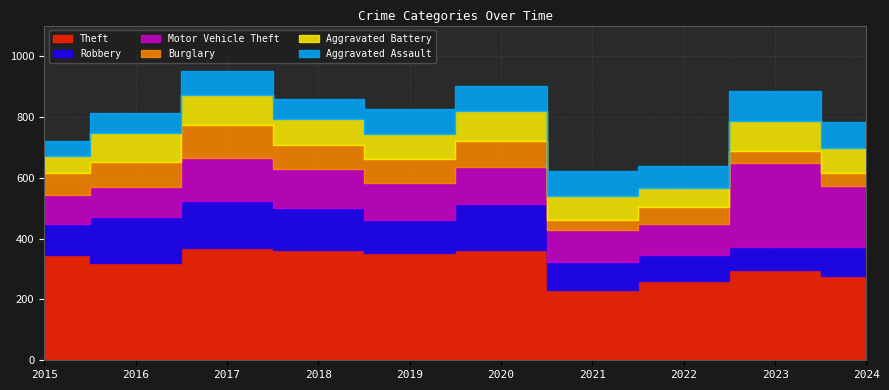

What are all the series names shown in the legend?

Theft, Robbery, Motor Vehicle Theft, Burglary, Aggravated Battery, Aggravated Assault